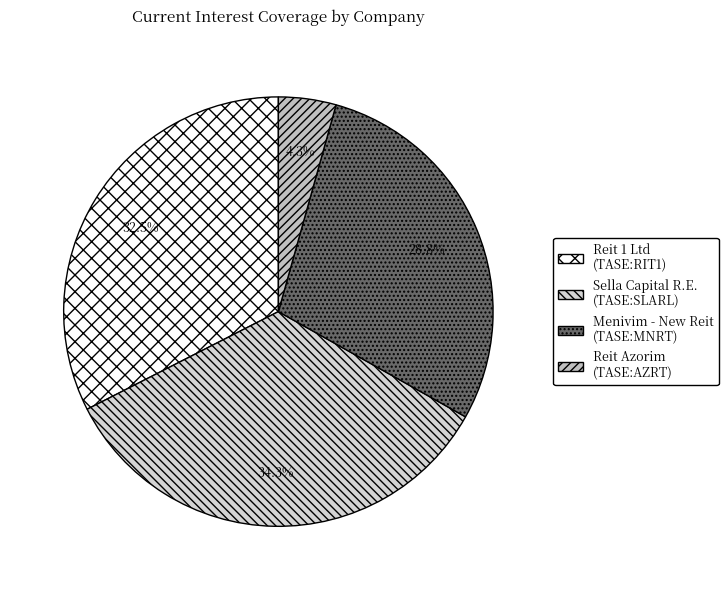

How many slices are in this pie chart?

4